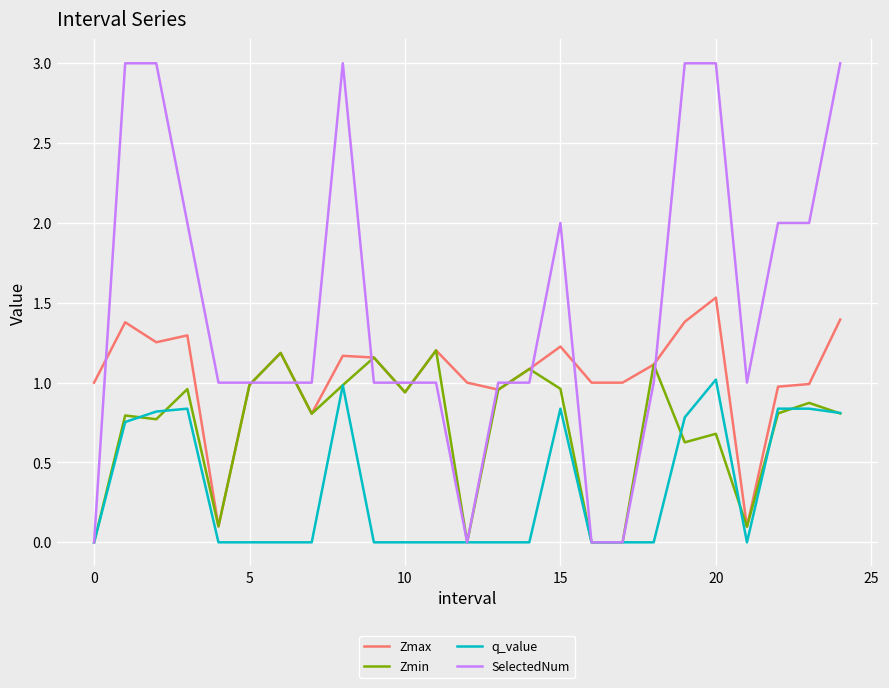

Which series has the largest total across all categories?

SelectedNum